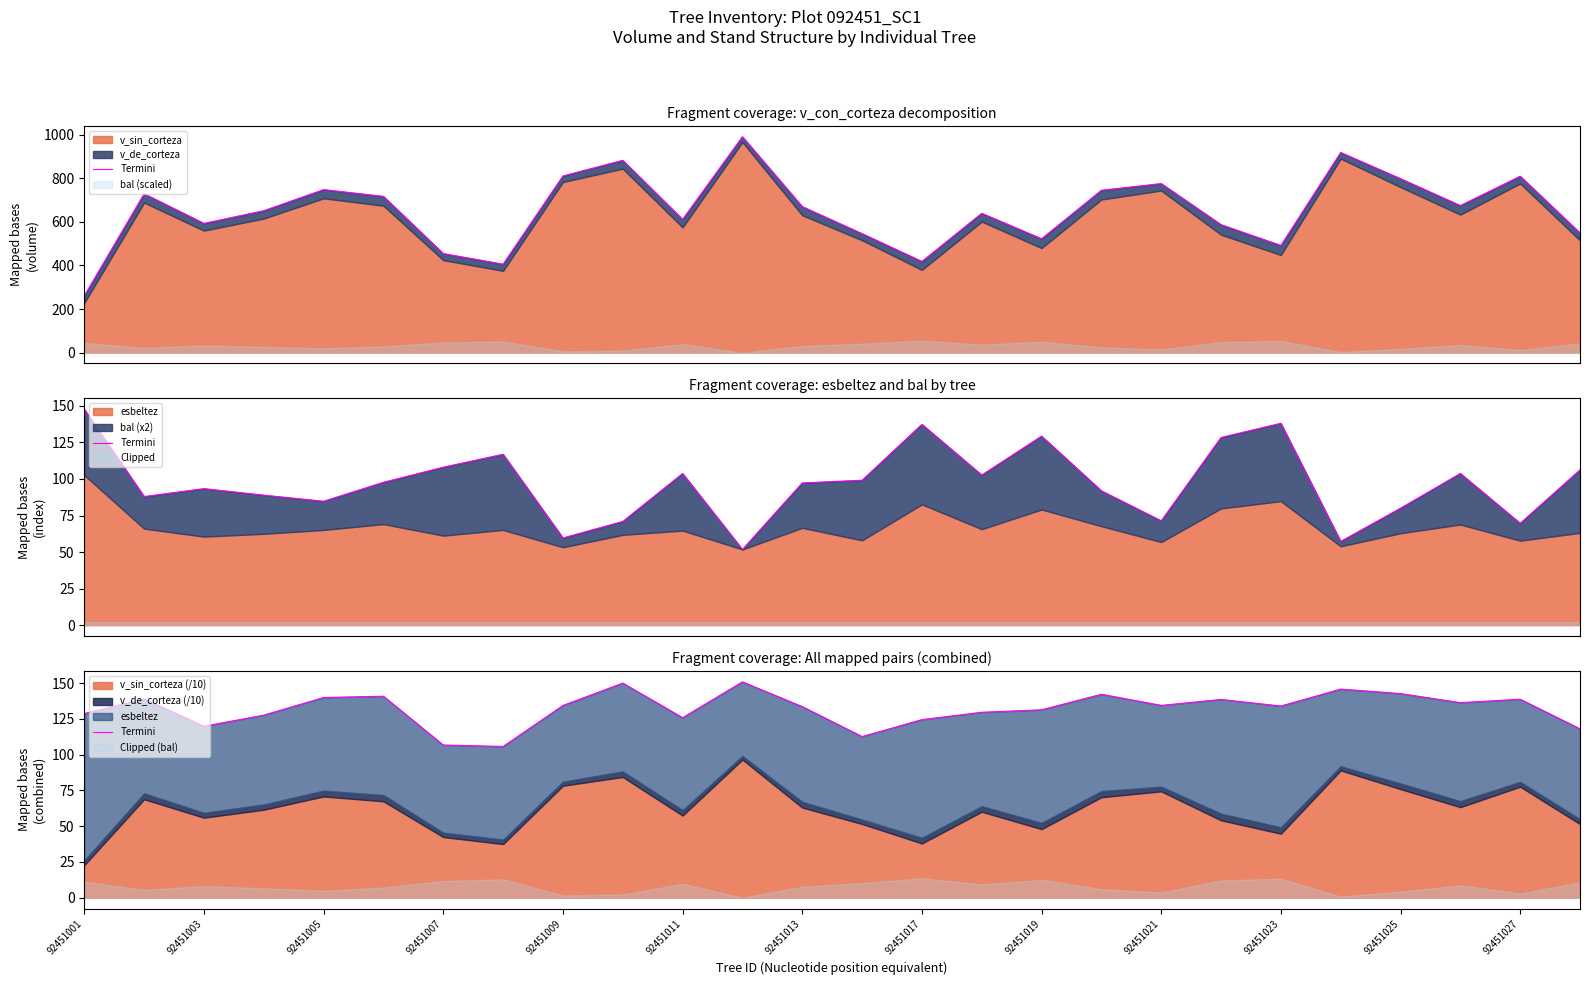

How many lines are shown in the chart?

1